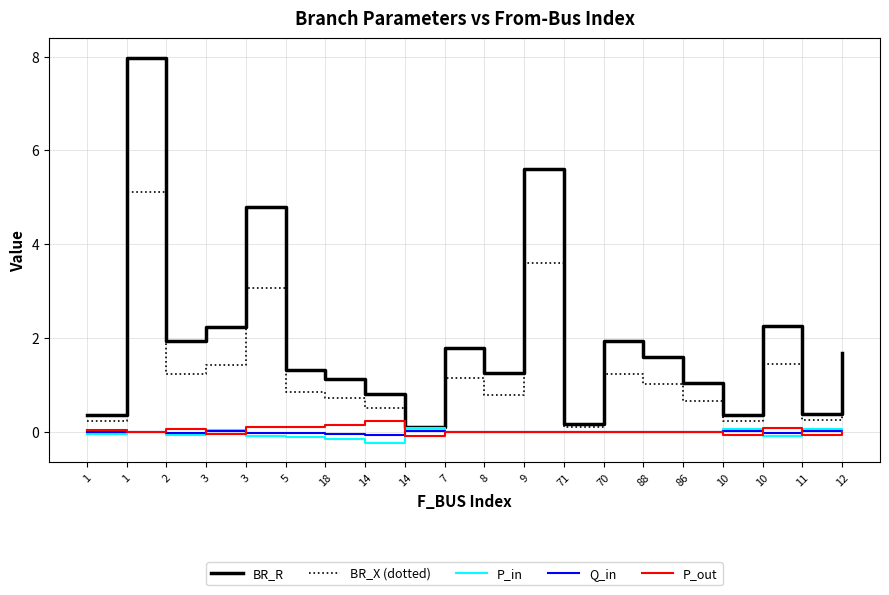

Between 3 and 14, which series saw the biggest shift?

BR_R